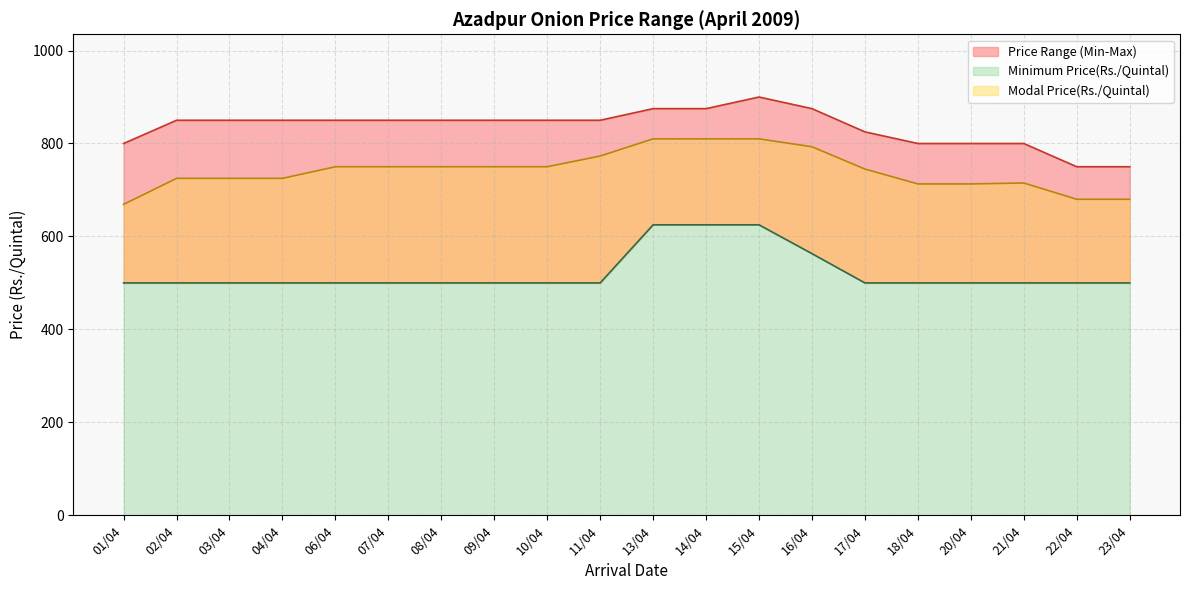

At how many categories does at least one series exceed 886?

1